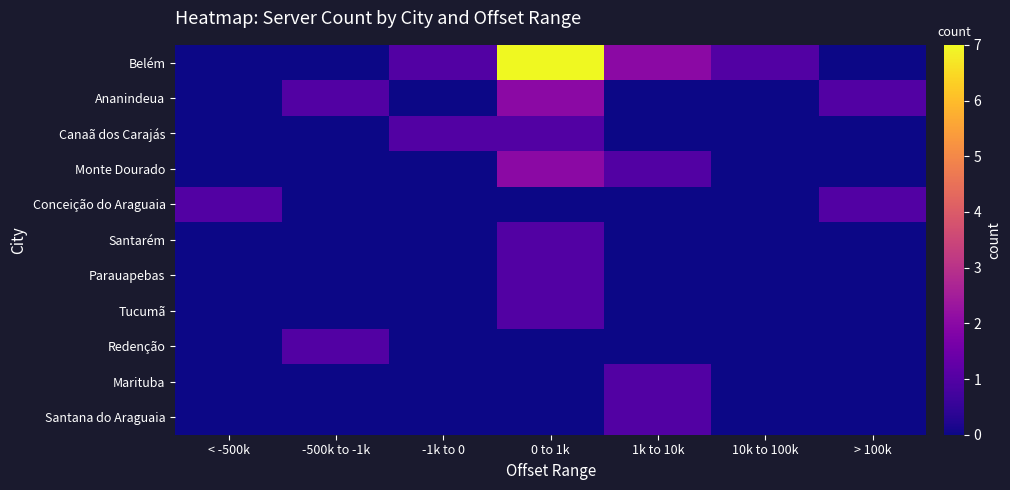

Which label corresponds to the smallest value in the chart?

< -500k